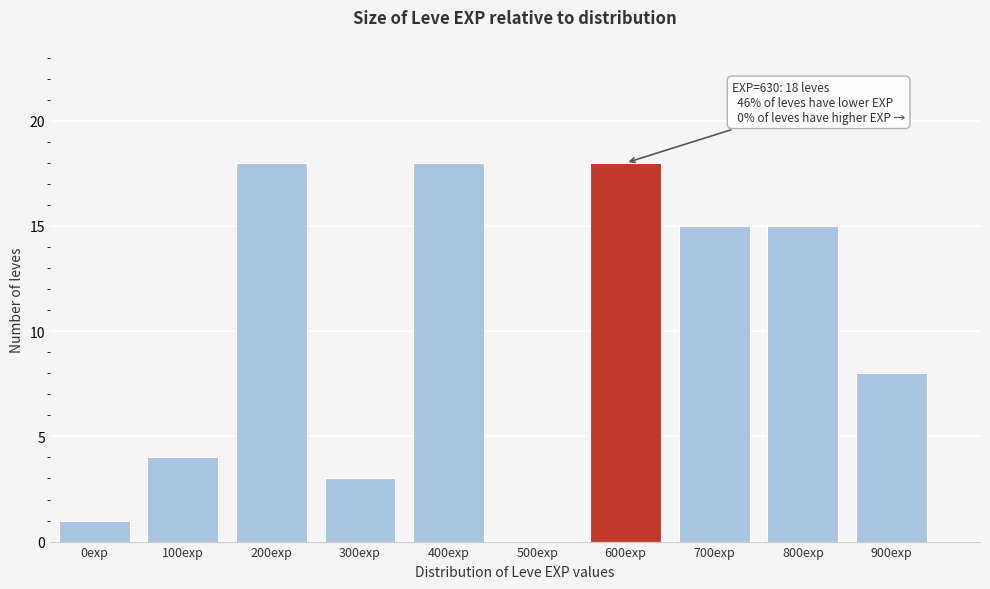

Reading left to right, what are all the values shown in this chart?

0exp=1	100exp=4	200exp=18	300exp=3	400exp=18	500exp=0	600exp=18	700exp=15	800exp=15	900exp=8